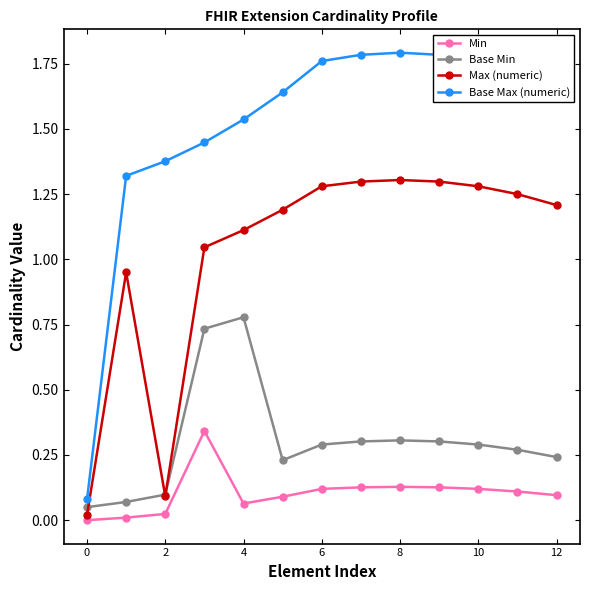

True or false: Max (numeric) and Min intersect in this chart.

False